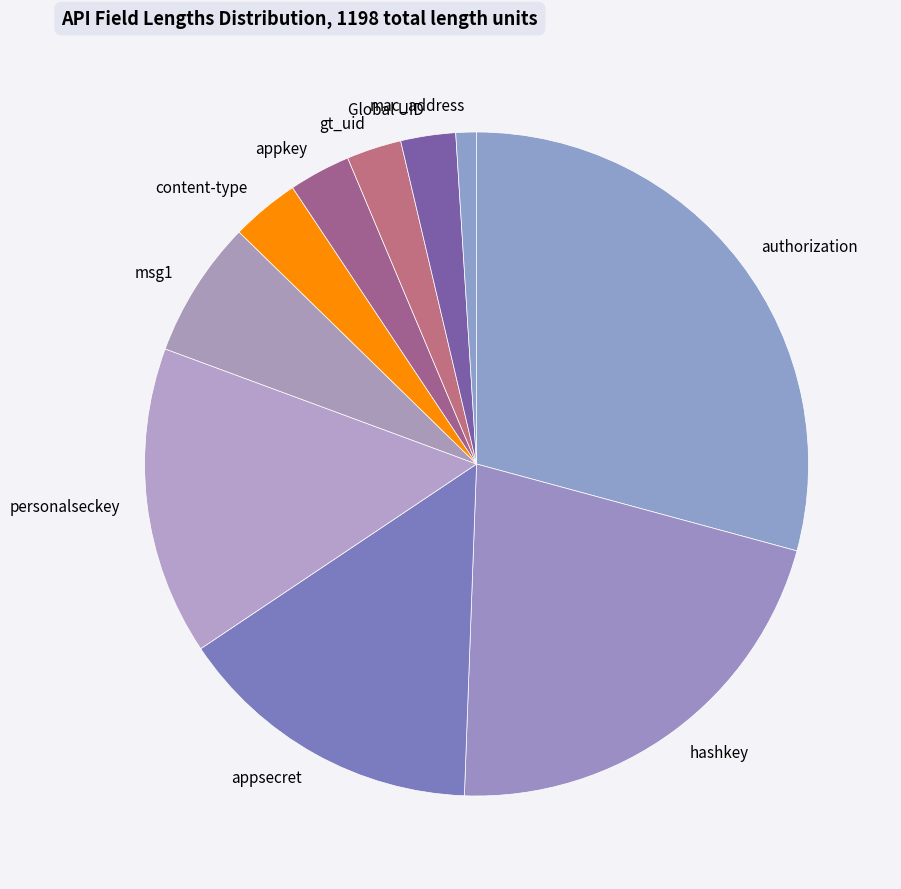

Is it true that gt_uid is 3% of the pie?

True